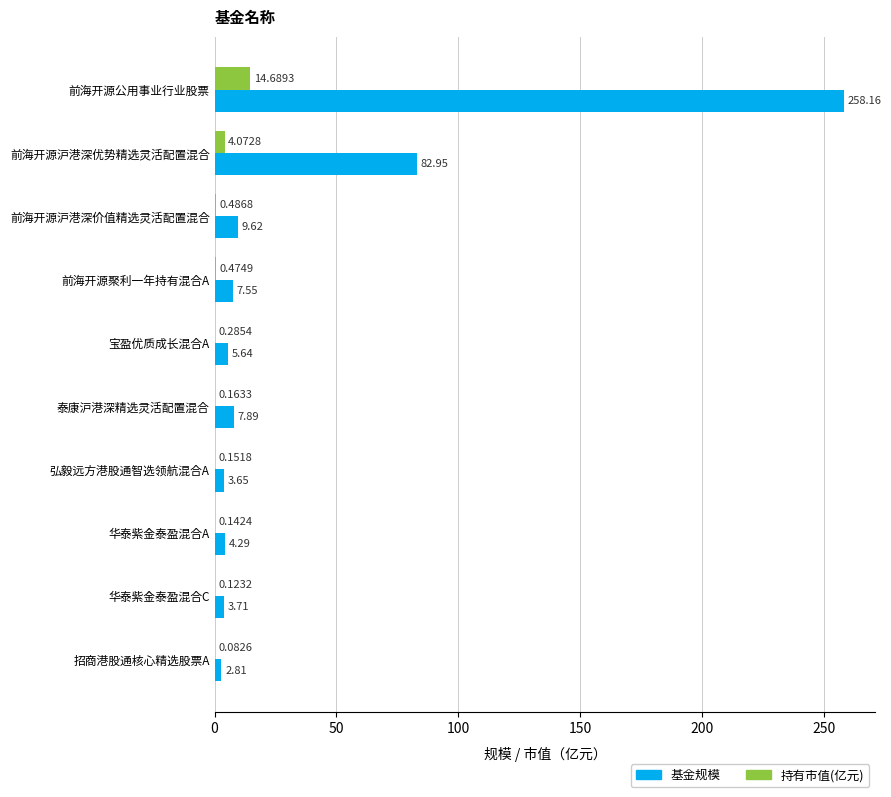

Which series has the largest total across all categories?

基金规模